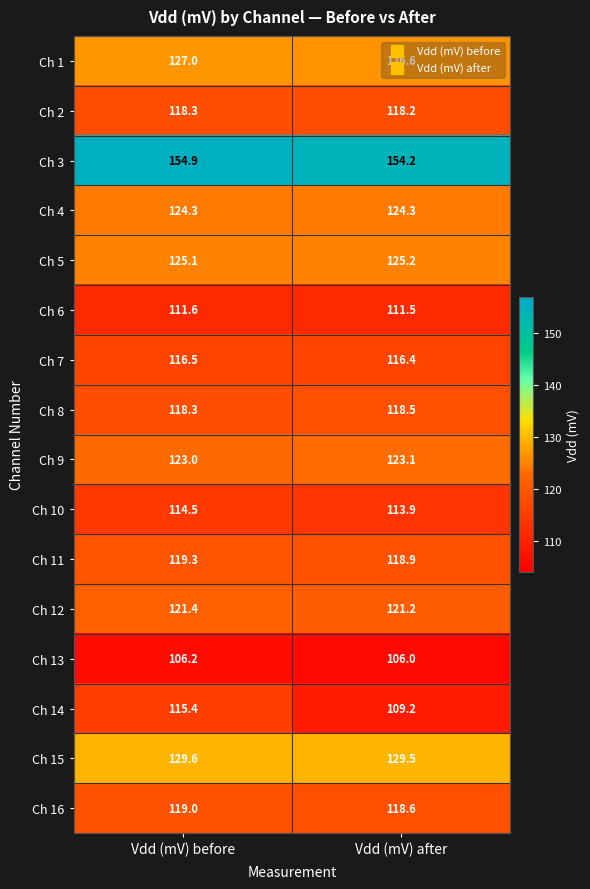

Which series has the widest spread of values?

Ch 14